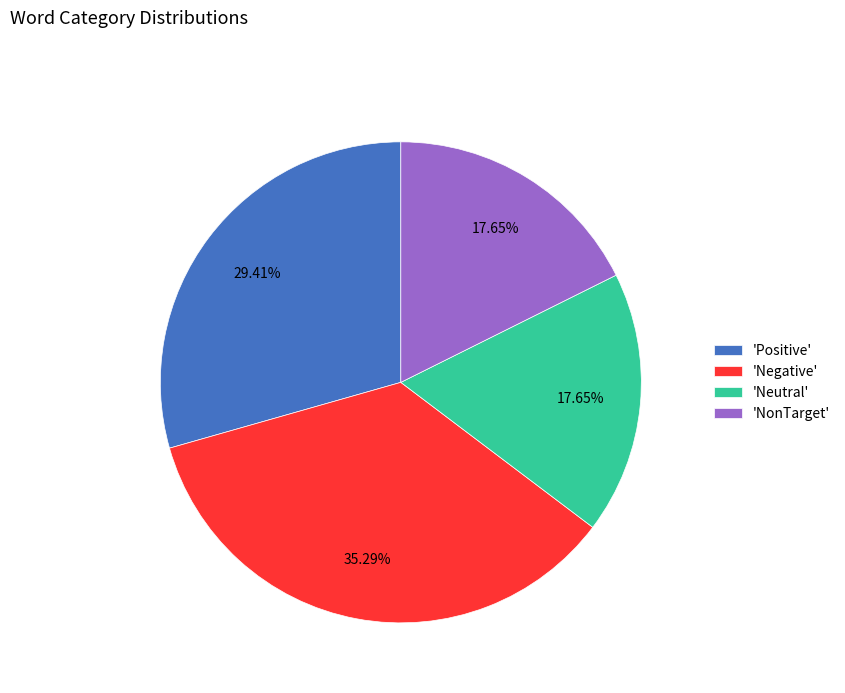

Approximately how many times larger is the value at 'Positive' compared to 'Negative'?

0.8